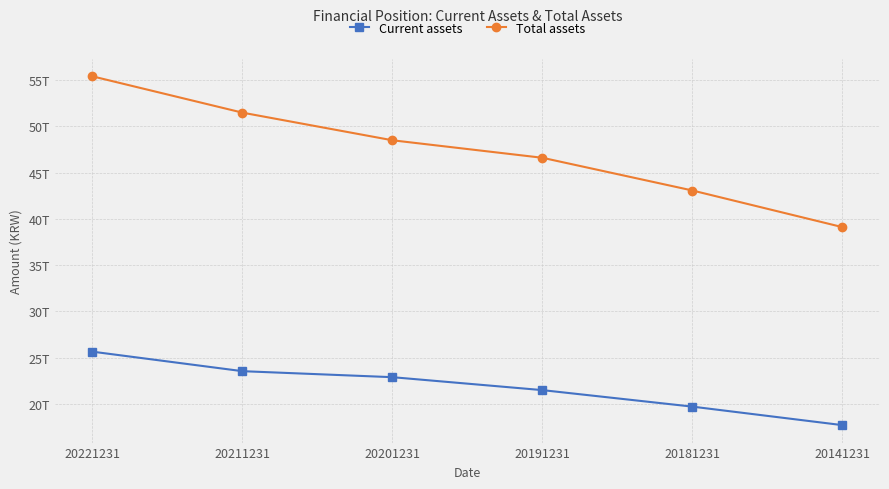

At how many categories does at least one series exceed 31057052632994?

6